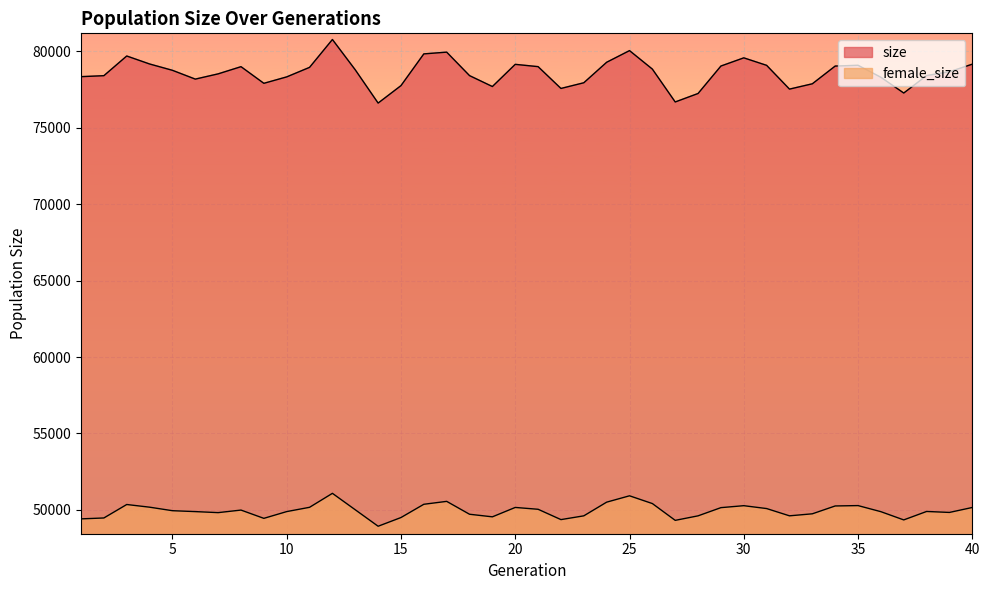

What are all the series names shown in the legend?

size, female_size